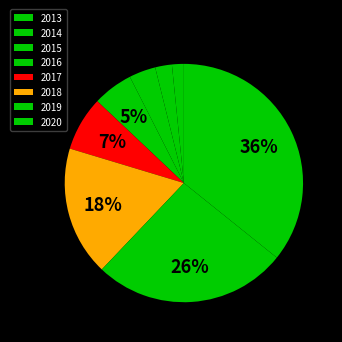

What percentage is the 2019 slice, to the nearest percent?

26%